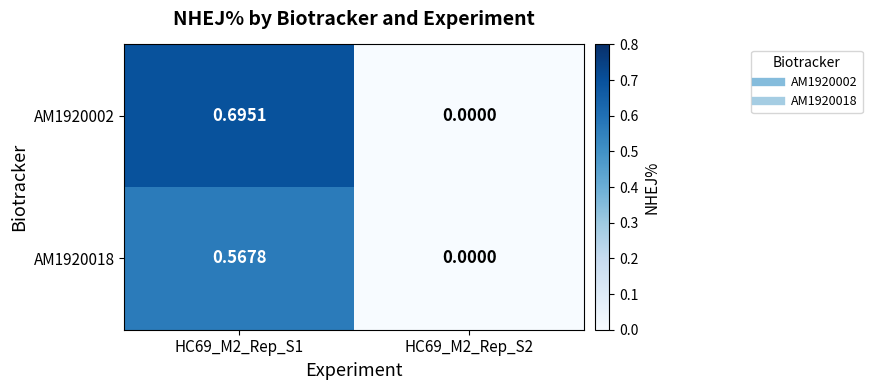

Is the value of AM1920018 at HC69_M2_Rep_S1 greater than the value of AM1920002 at HC69_M2_Rep_S1?

No